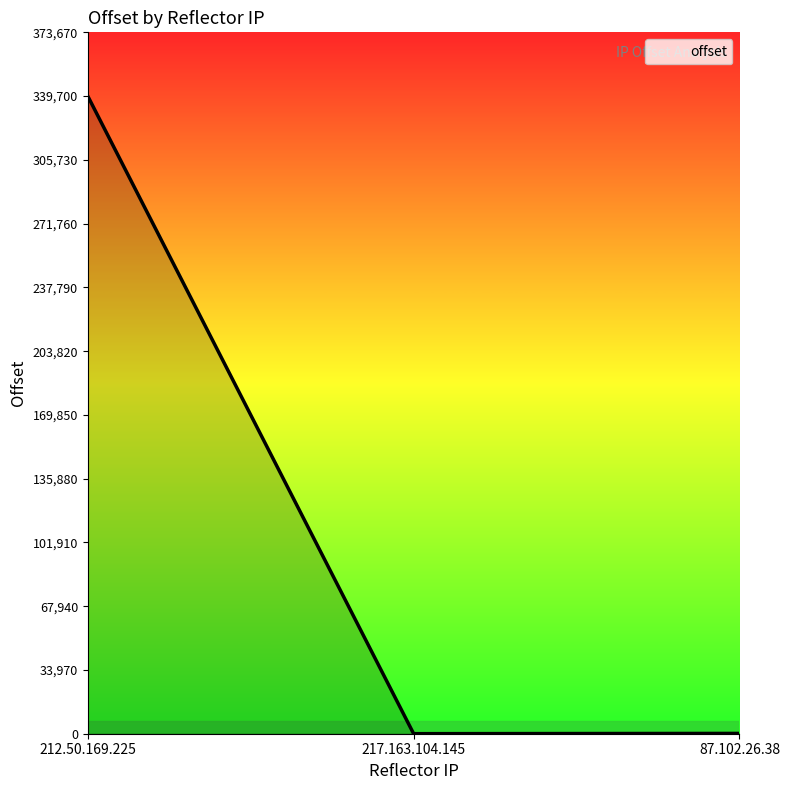

The value at 212.50.169.225 is 339700. True or false?

True